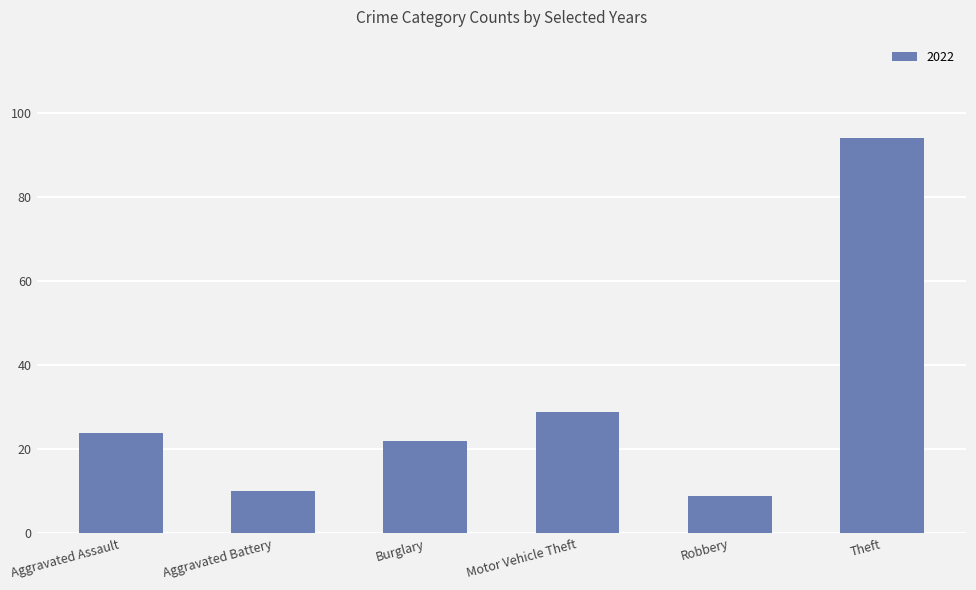

How many data points are less than 24?

3